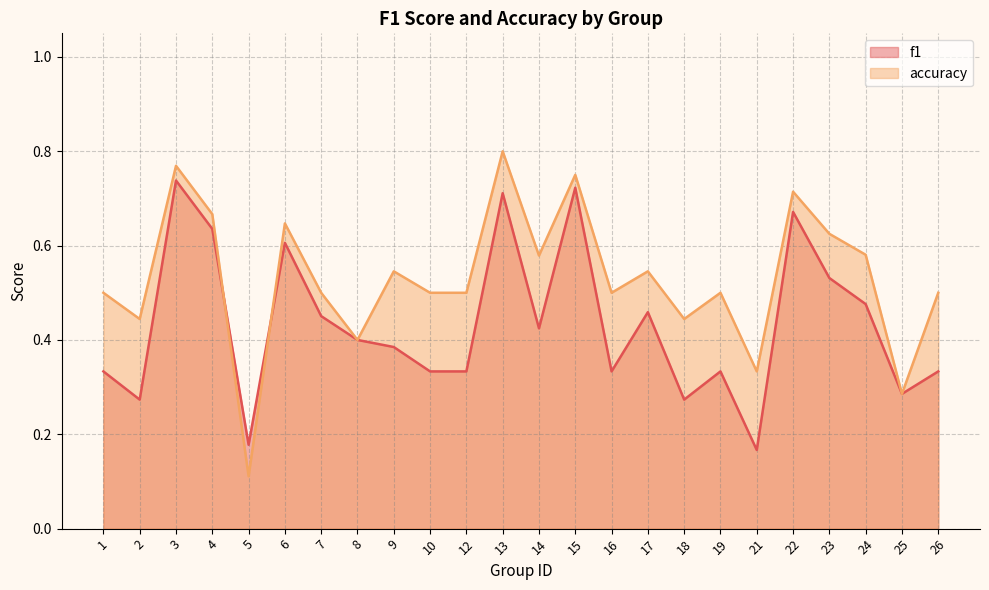

Which category has the highest value across all series?

13